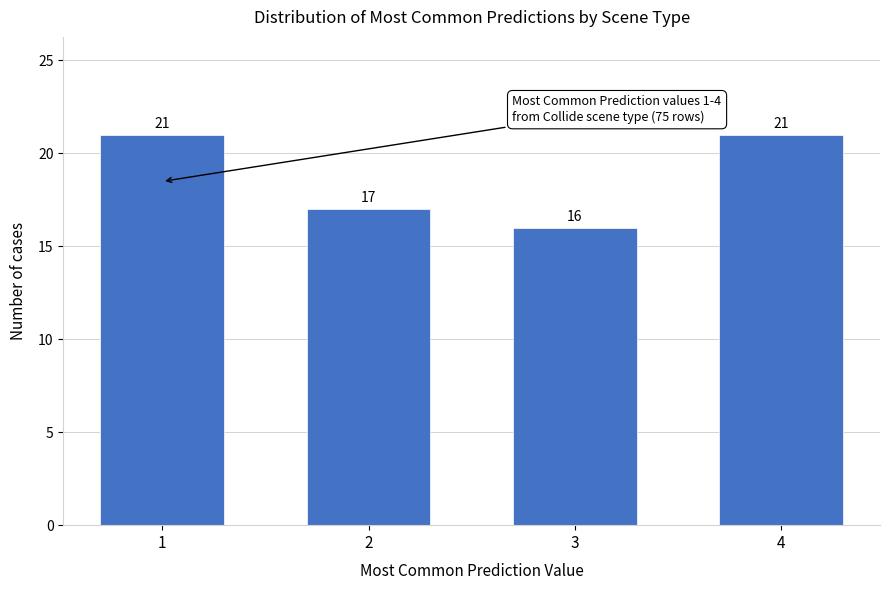

Reading left to right, extract all data points from this chart.

21	17	16	21